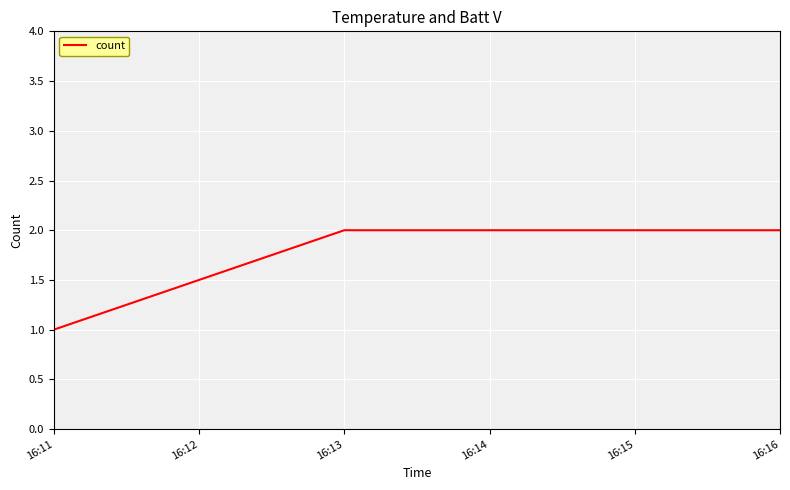

Reading right to left, extract all data points from this chart.

16:16=2	16:13=2	16:11=1